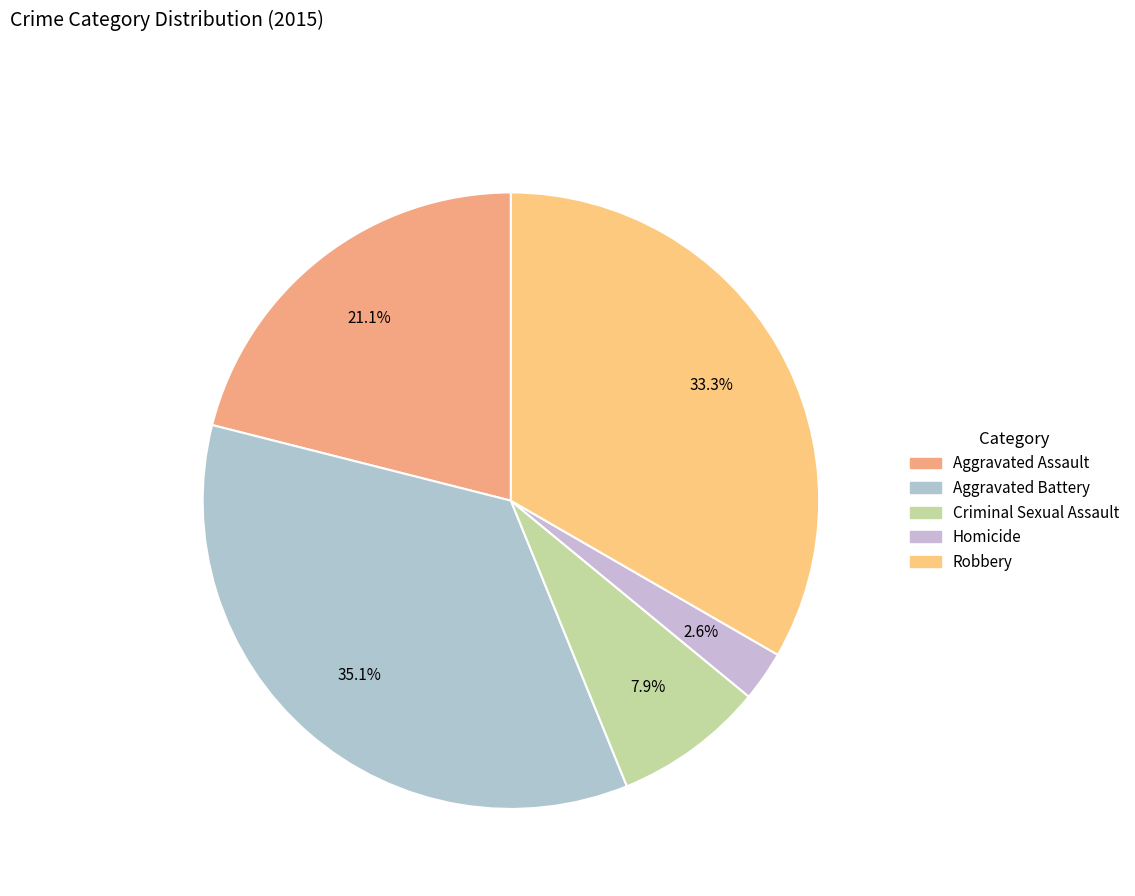

Is there any slice that represents more than half of the pie?

No